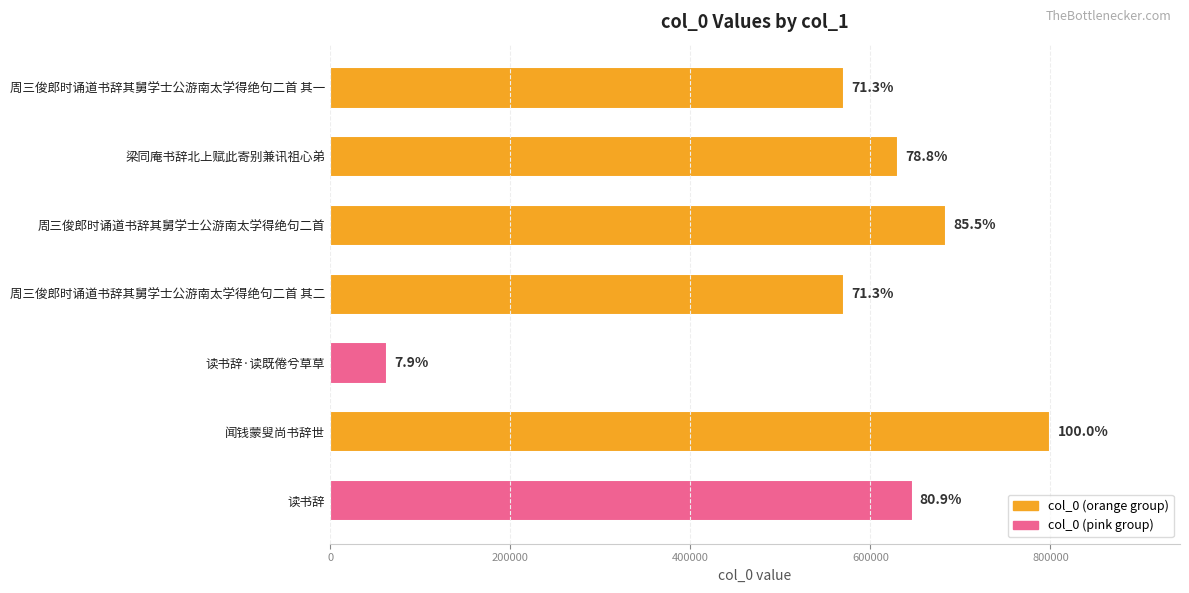

Are the bars horizontal?

Yes